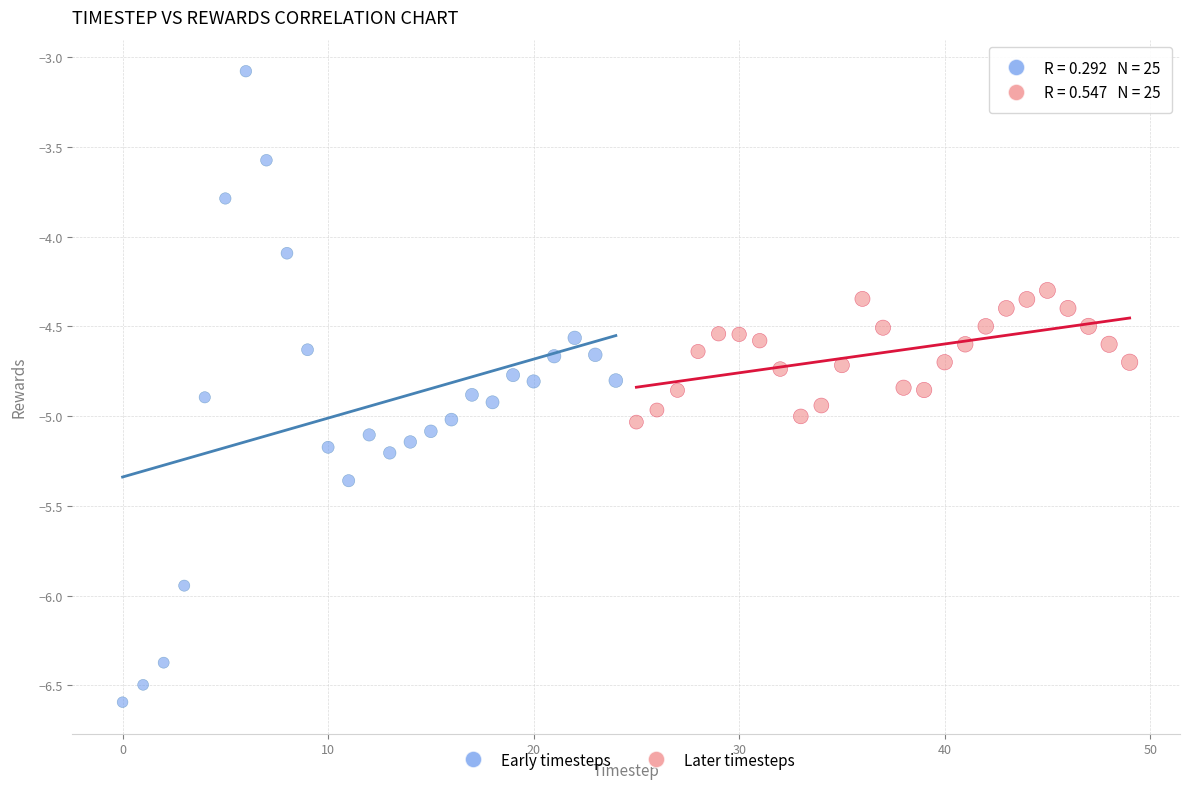

Which series contains the highest Y value?

Early timesteps